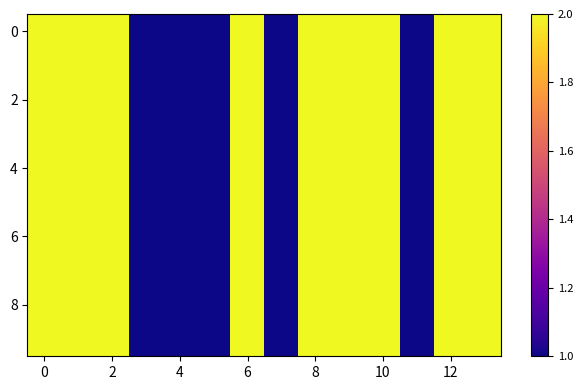

At how many categories does at least one series exceed 1?

9